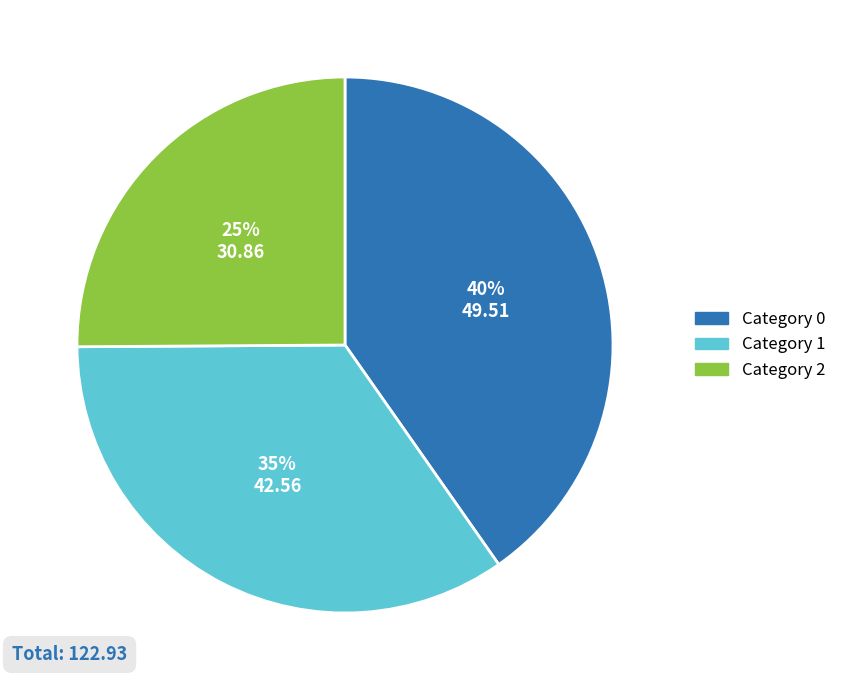

Is the sum of Category 2 and Category 0 greater than half?

Yes